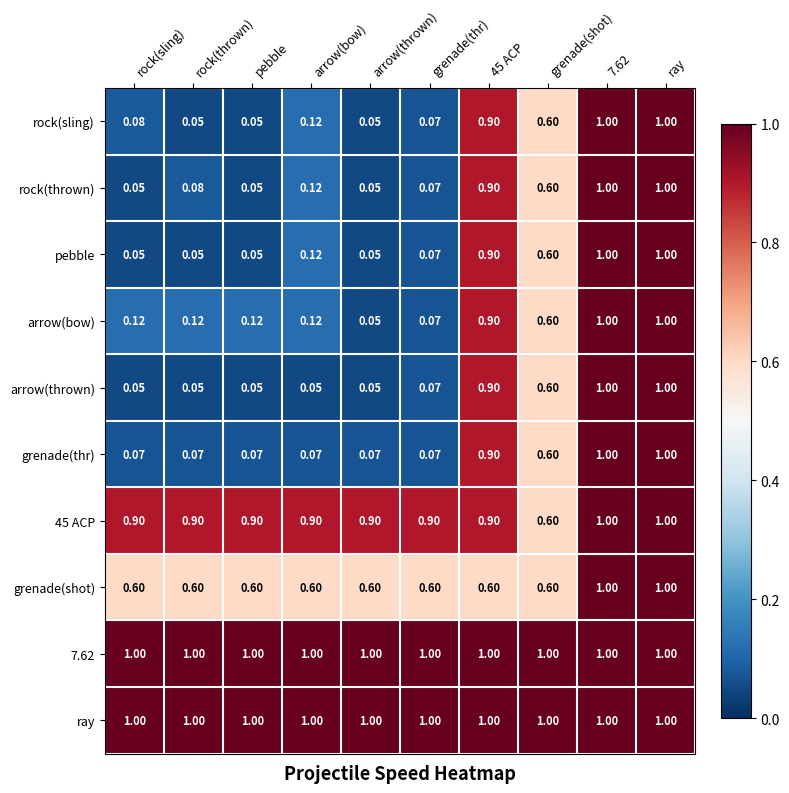

Is the value of arrow(thrown) at rock(thrown) greater than the value of ray at 7.62?

No